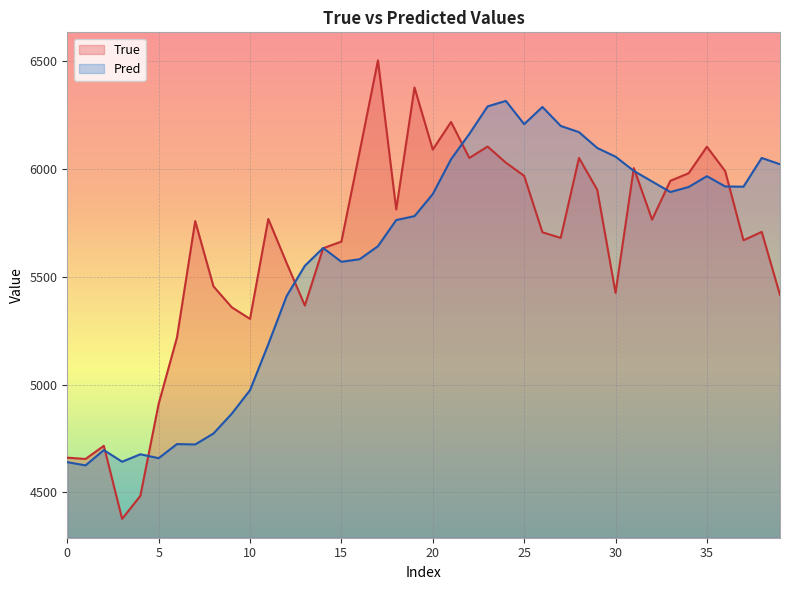

How many data points in Pred are less than 5884?

20